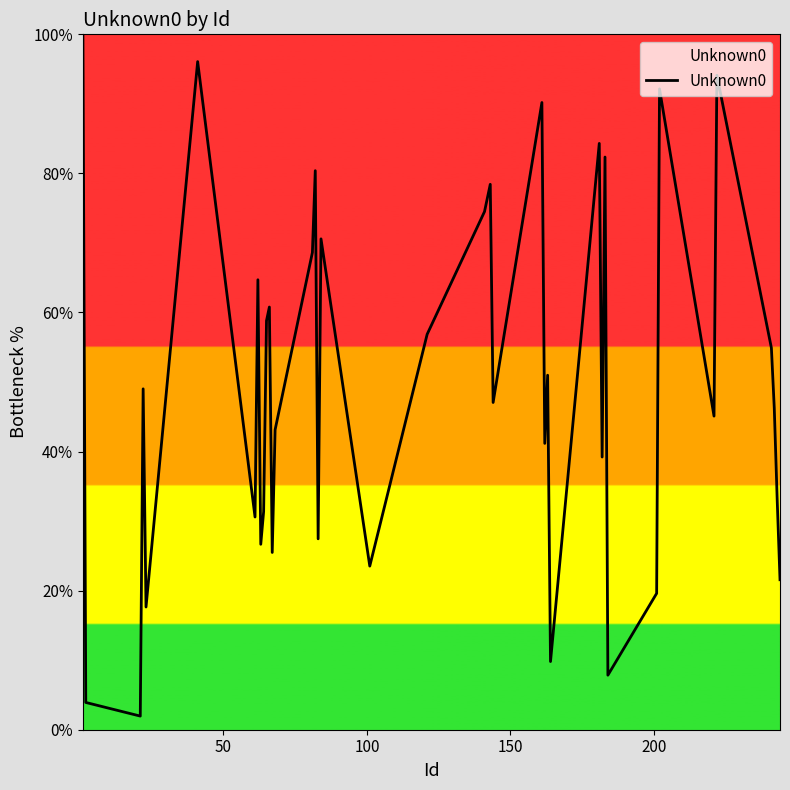

What is the difference between the maximum and minimum values?

98.0